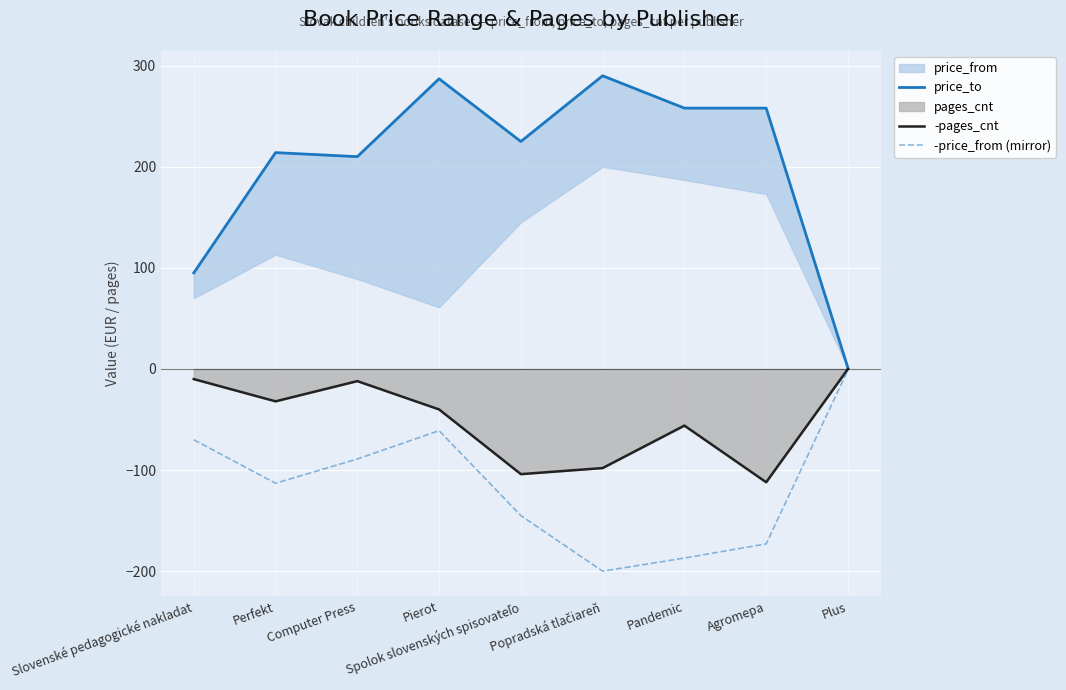

Where does the -price_from (mirror) series first go above -113?

Slovenské pedagogické nakladat